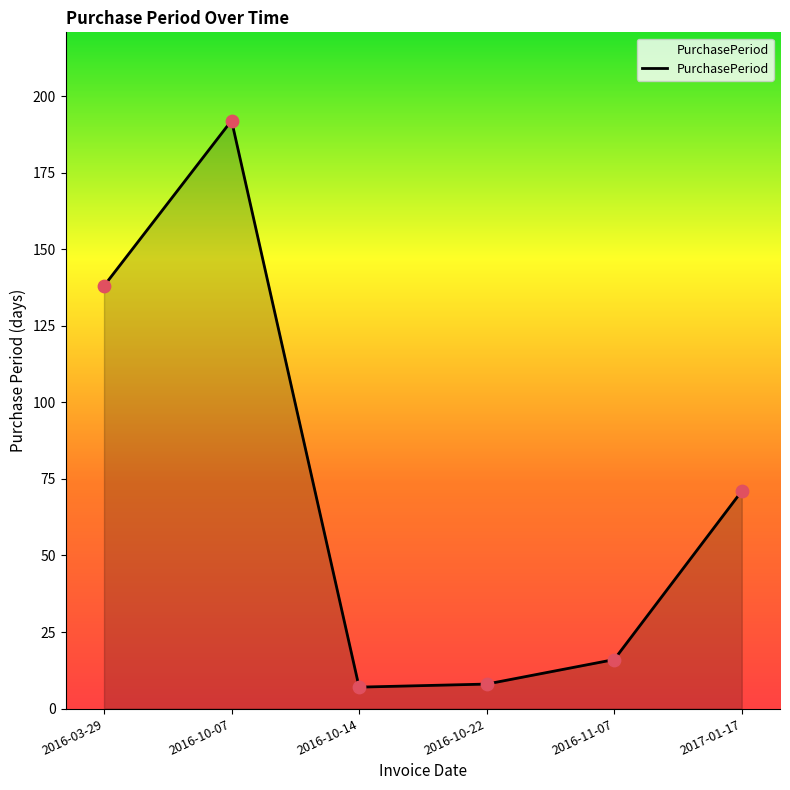

Which has a higher value, 2016-10-07 or 2016-11-07?

2016-10-07